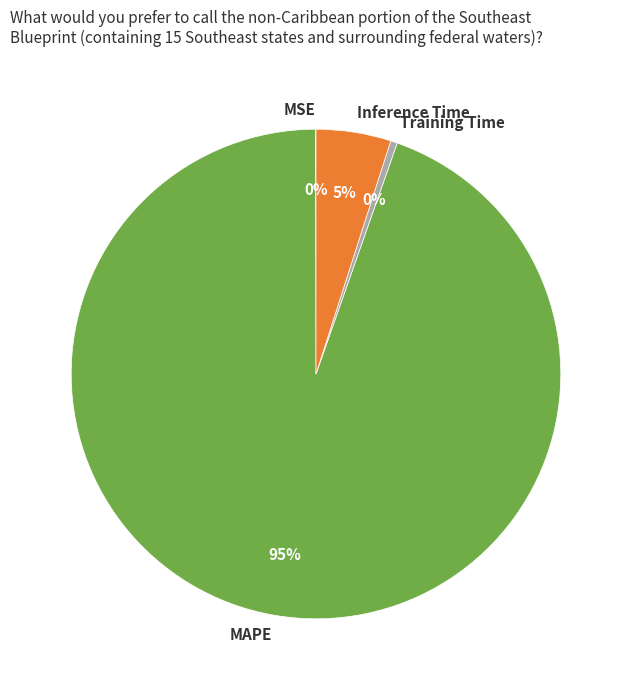

To the nearest percent, what is the average slice percentage?

25%